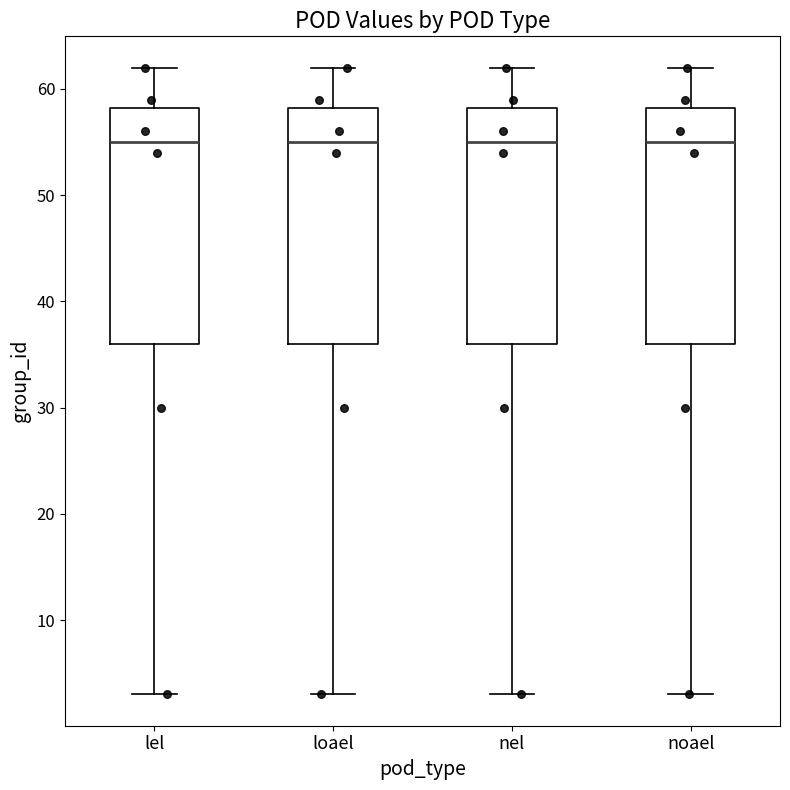

Reading left to right, read every box against the y-axis: the position of its median line, the range the box covers, and the ends of its whiskers. The values are not printed on the chart, so give them approximately, as read against the axis.

lel: median 55, box 36 to 58, whiskers 3 to 62
loael: median 55, box 36 to 58, whiskers 3 to 62
nel: median 55, box 36 to 58, whiskers 3 to 62
noael: median 55, box 36 to 58, whiskers 3 to 62